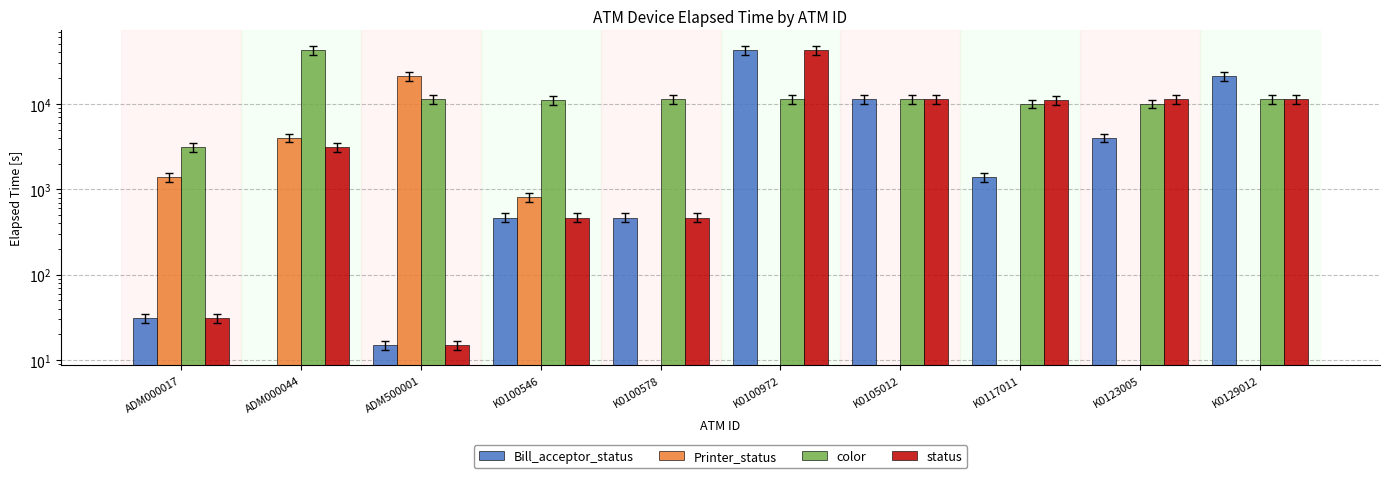

How many distinct data groups are displayed?

4